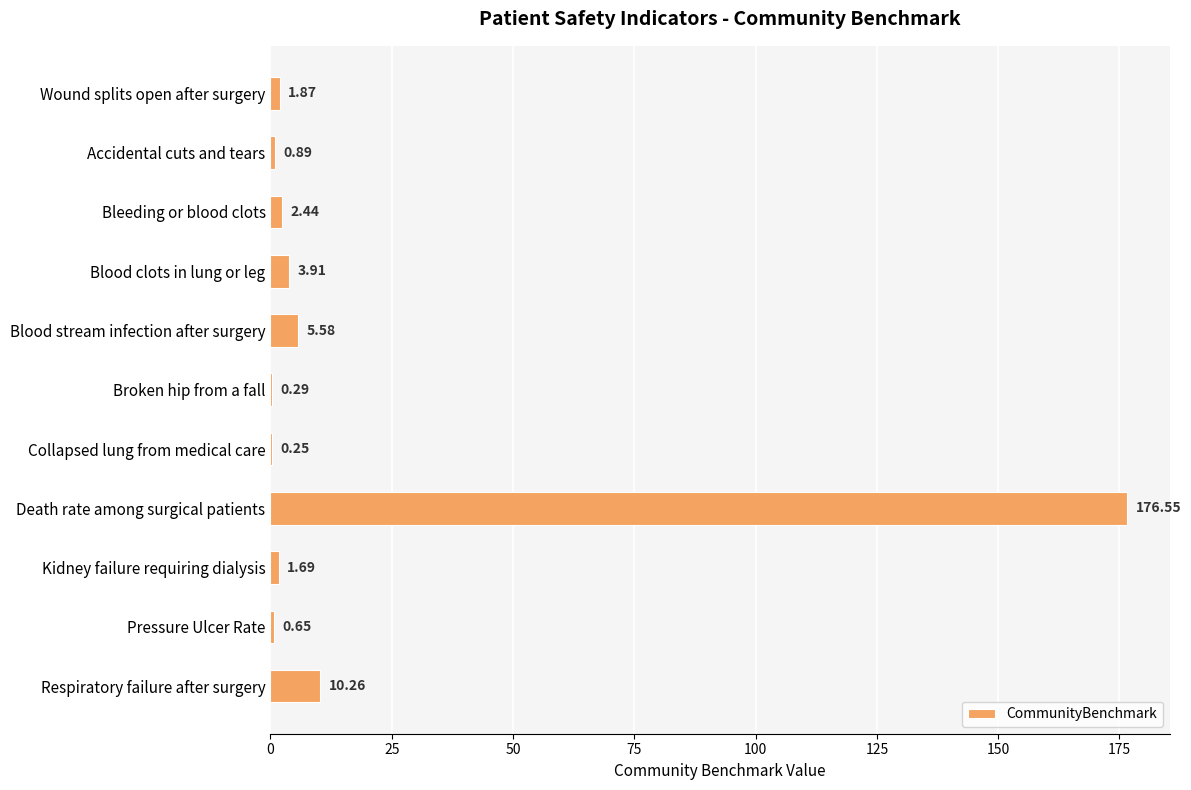

Where is the data nearest to the value 88?

Respiratory failure after surgery